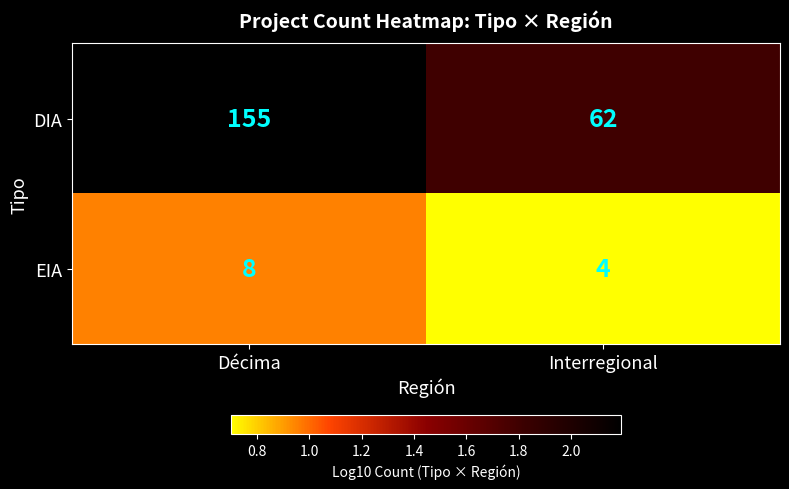

Which category has the highest value in the EIA series?

Décima